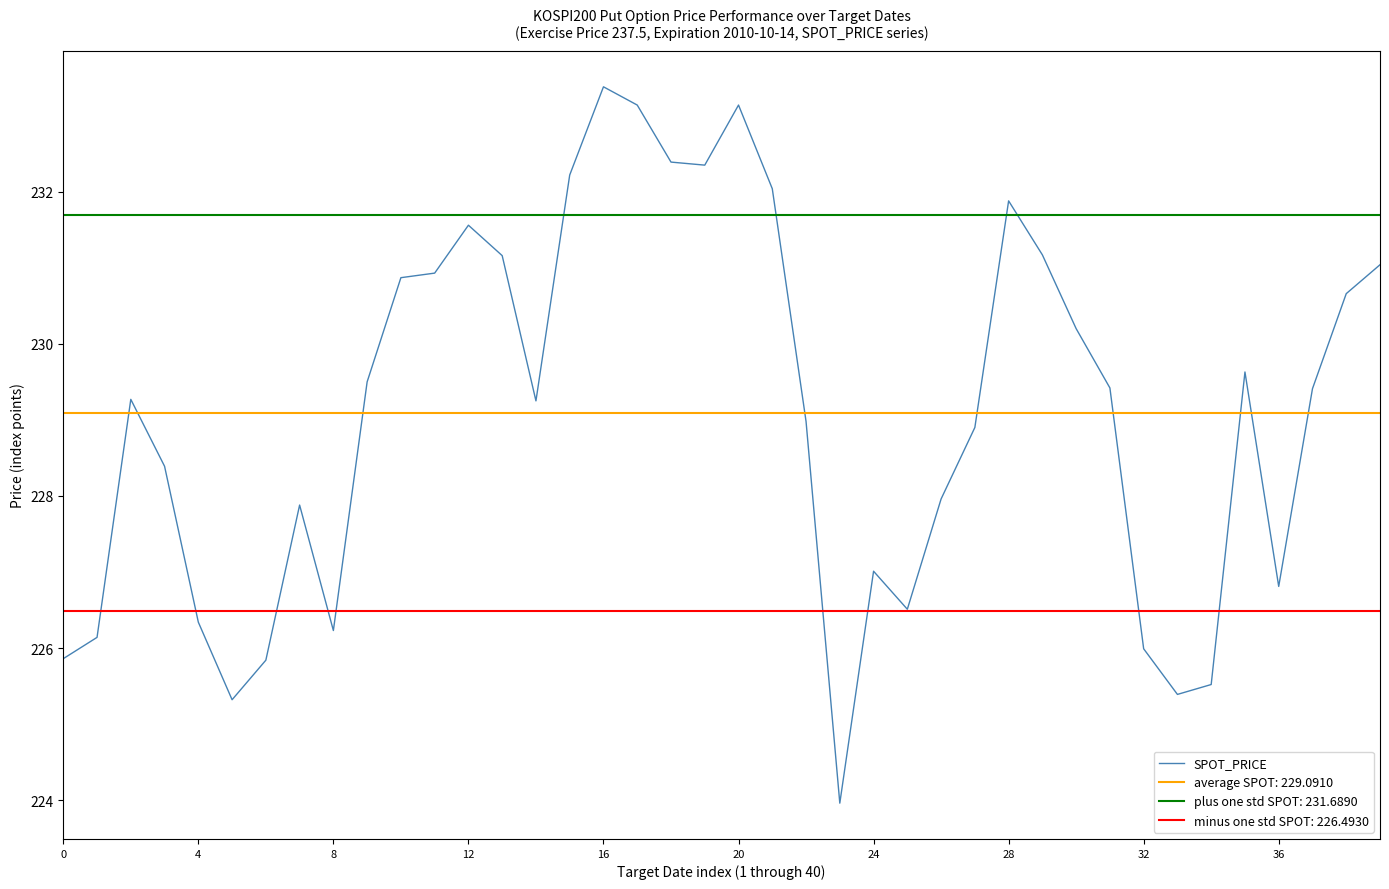

What is the change in value from 11 to 38?

-0.3